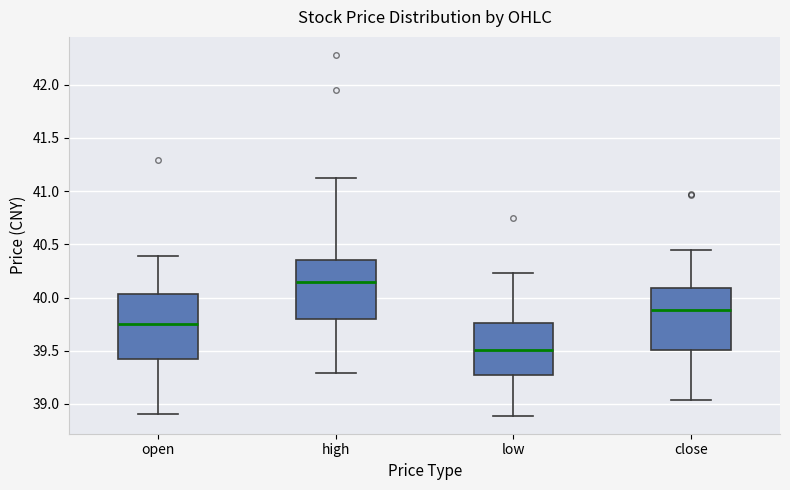

Reading left to right, transcribe this box plot: for each box, give where its median line is, the range the box spans, and where its two whiskers end, as read against the y-axis. The values are not printed on the chart, so give them approximately, as read against the axis.

open: median 39.75, box 39.45 to 40.05, whiskers 38.90 to 40.40
high: median 40.15, box 39.80 to 40.35, whiskers 39.30 to 41.10
low: median 39.50, box 39.25 to 39.75, whiskers 38.90 to 40.25
close: median 39.90, box 39.50 to 40.10, whiskers 39.05 to 40.45